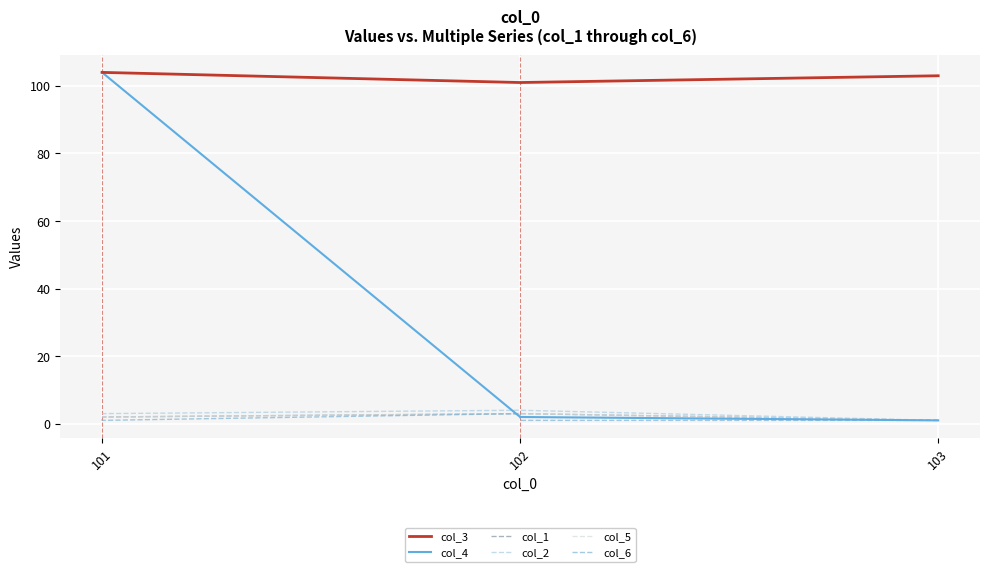

What is the average value of the col_1 series?

2